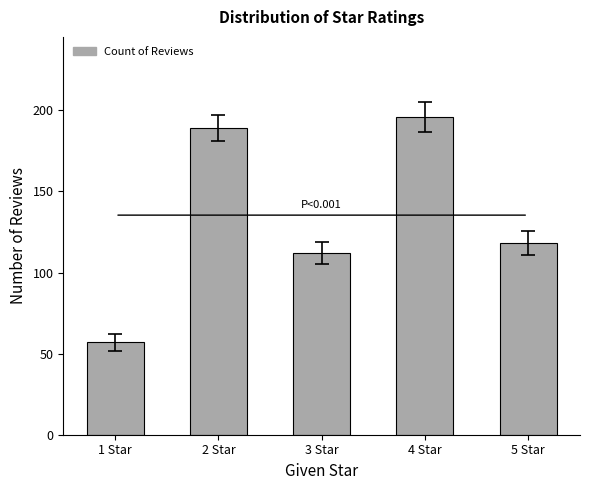

What is the label of the 3rd bar from the left?

3 Star